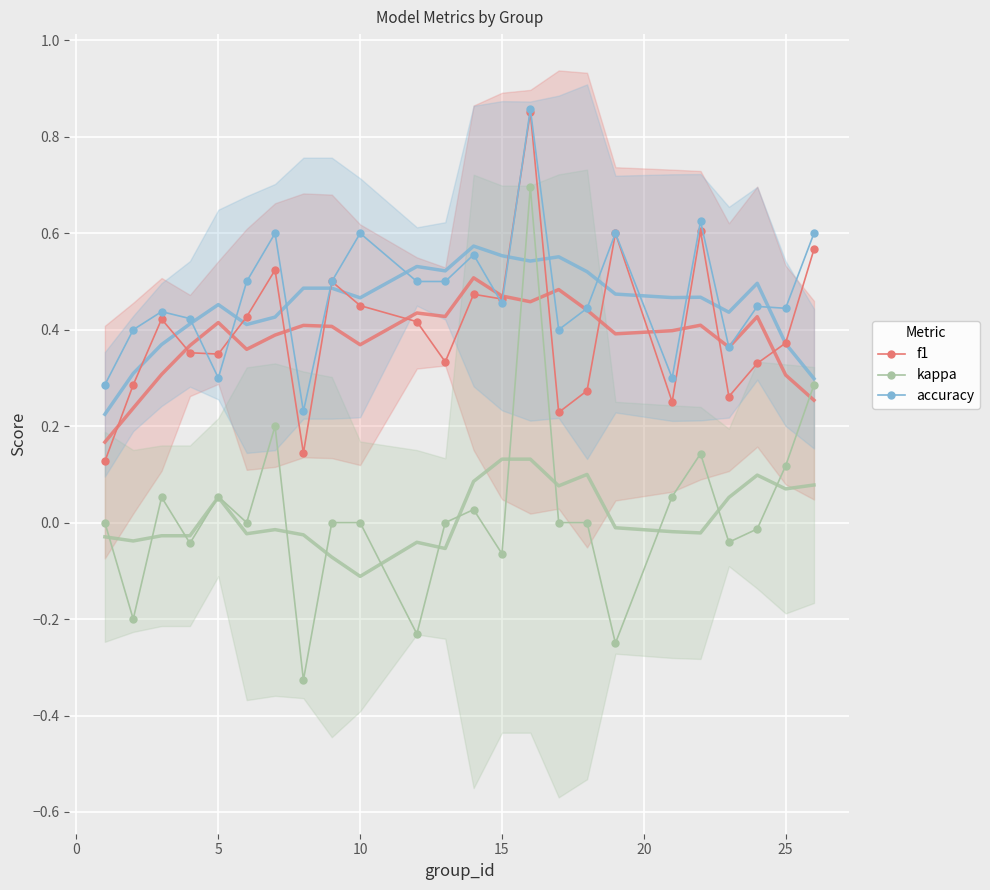

True or false: kappa and f1 cross at least once.

False